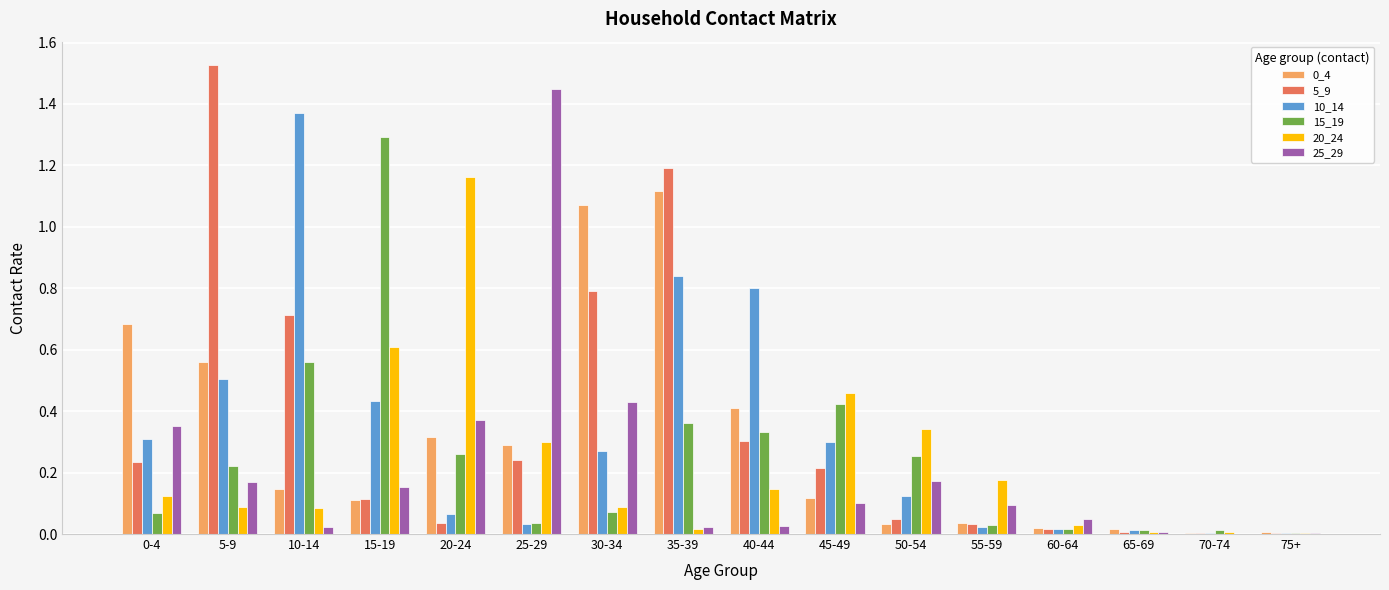

What is the sum of all 5_9 values?

5.5